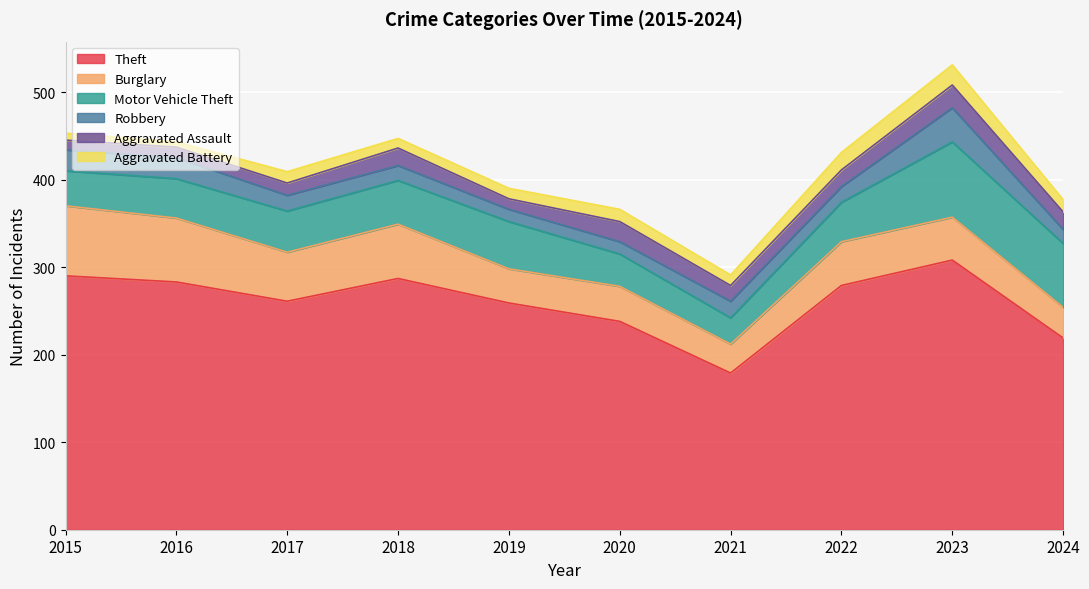

Count the number of categories in the chart.

10